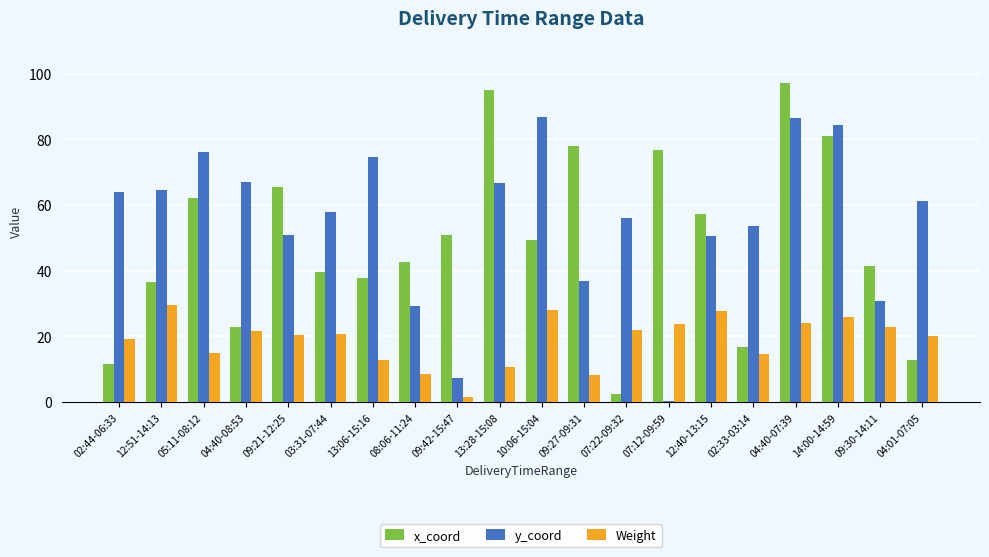

At which category does the chart reach its peak across all series?

04:40-07:39